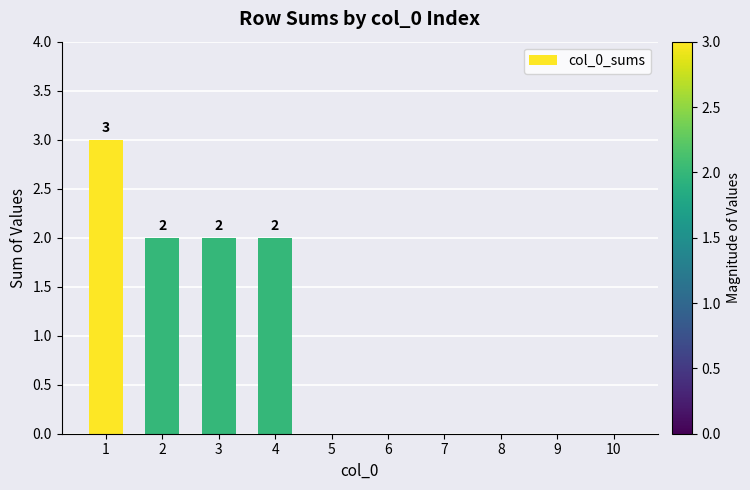

What is the average value?

1